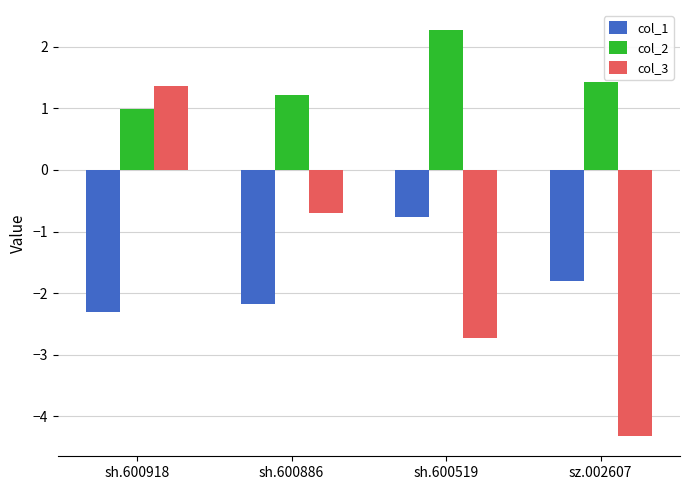

Reading right to left, extract all data points from this chart.

col_1: -1.8	-0.8	-2.2	-2.3
col_2: 1.4	2.3	1.2	1.0
col_3: -4.3	-2.7	-0.7	1.4